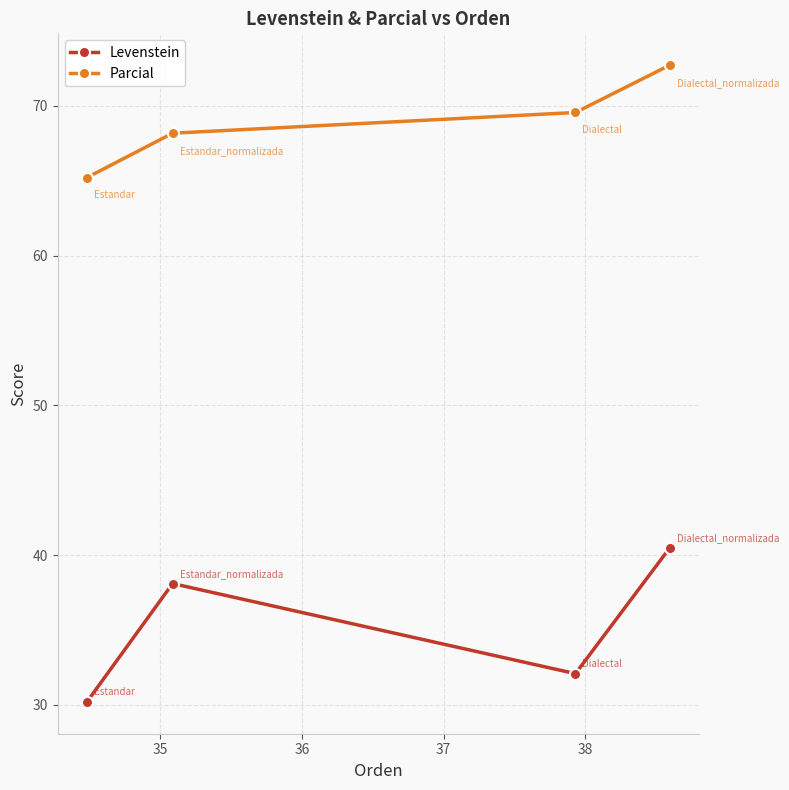

At how many categories does at least one series exceed 36?

4